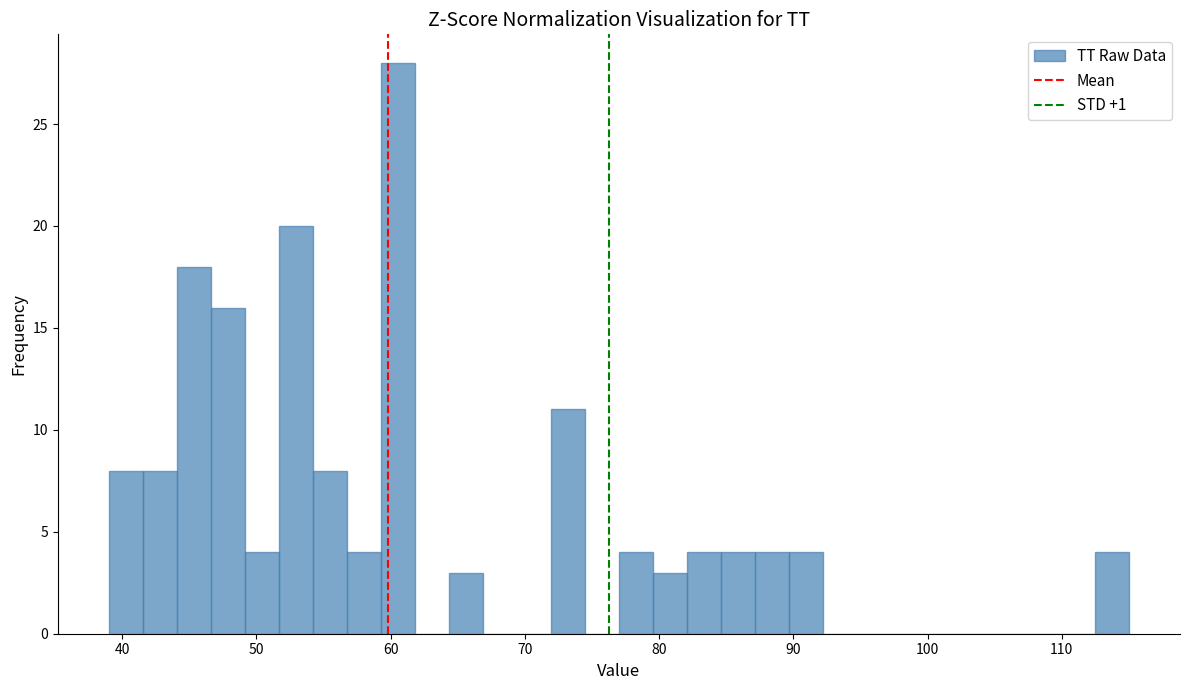

Around what value on the x-axis is the tallest bar? Give the approximate position of its centre, as read against the axis.

61